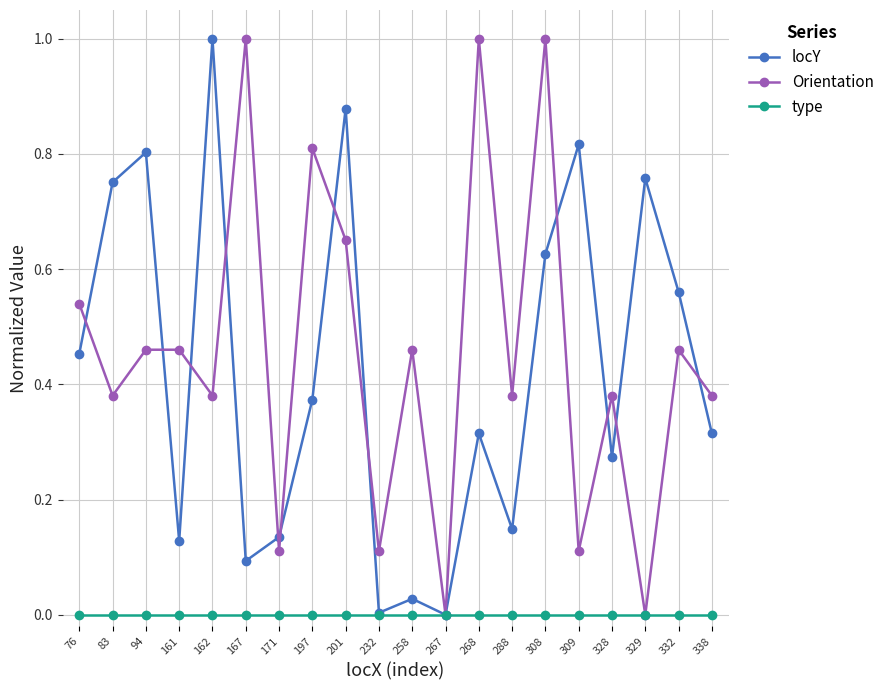

How many series are shown in this chart?

3